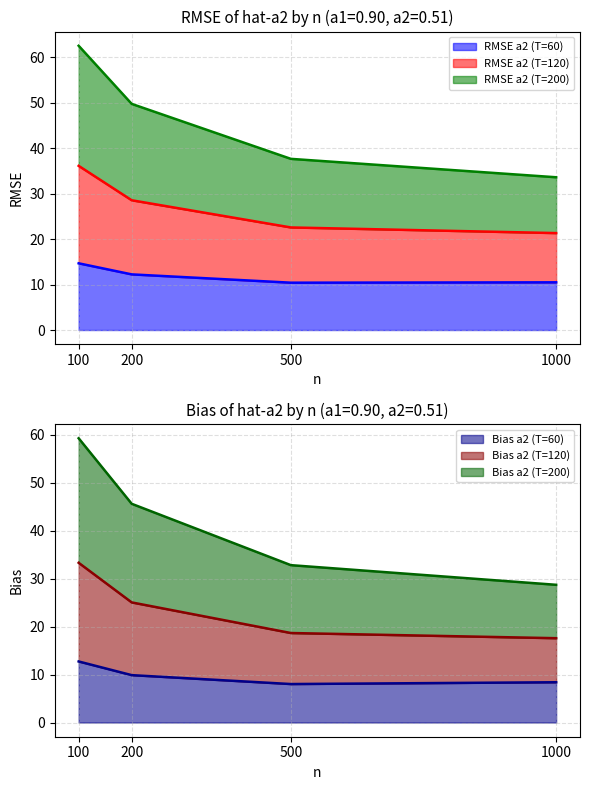

How many data points in RMSE a2 (T=200) are above 49?

2